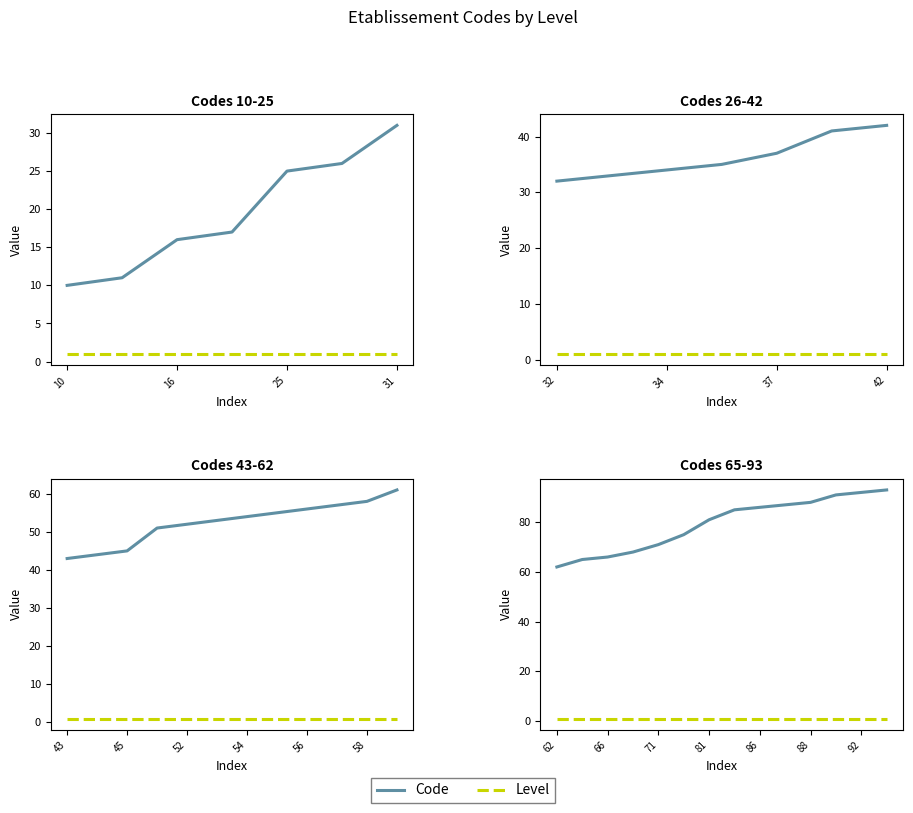

Where is Level nearest to the value 1?

62